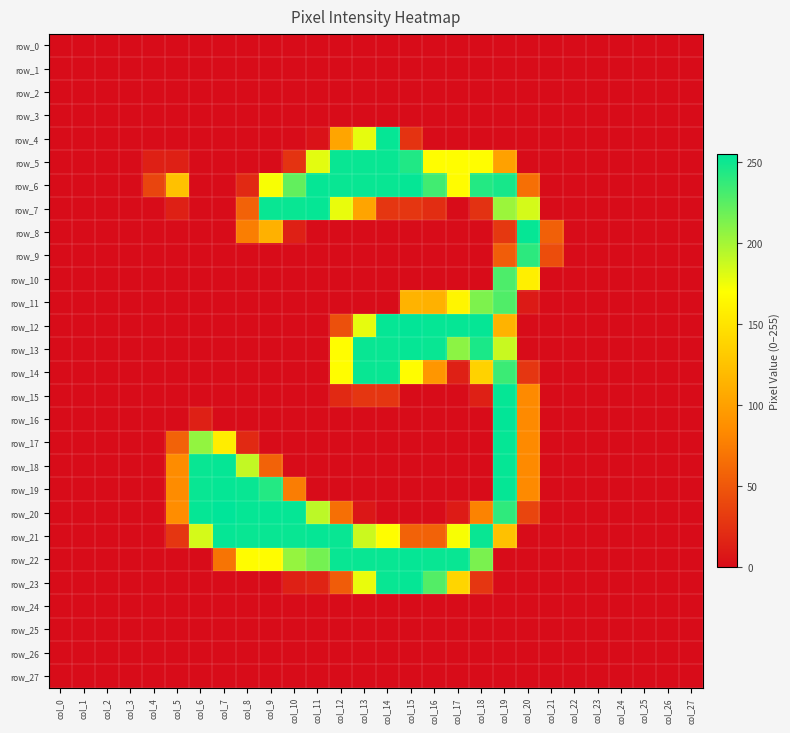

What is the total value across all series at col_20?

1396